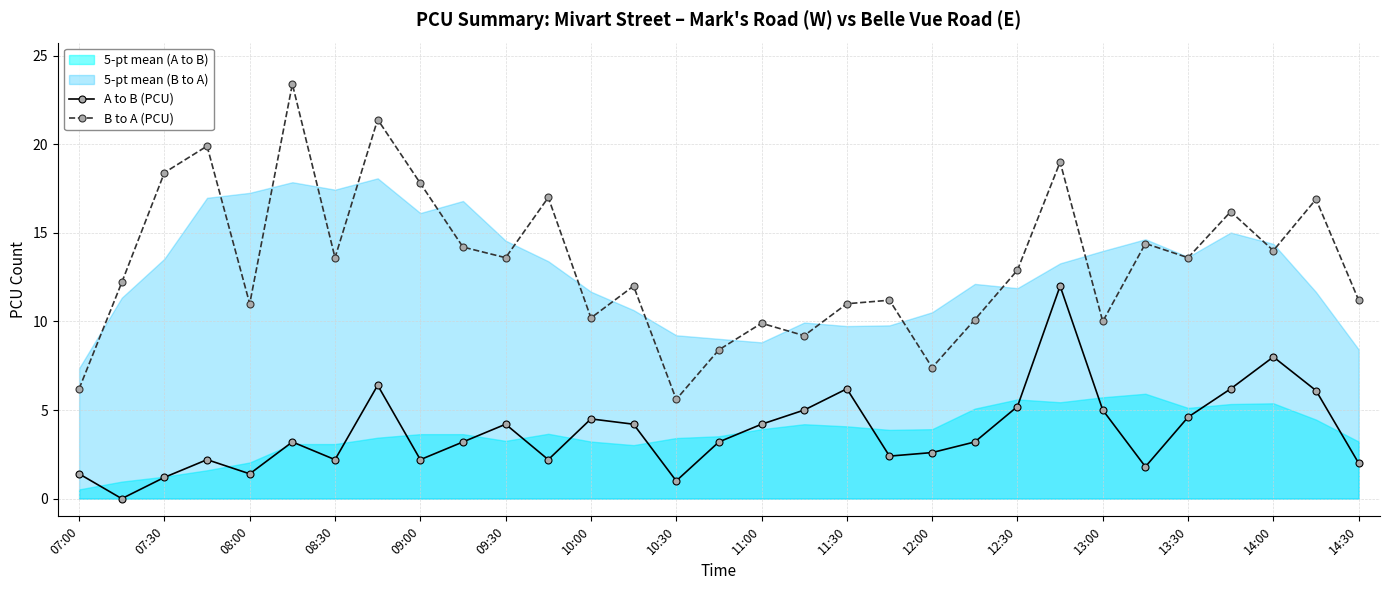

How many interior local valleys does the B to A (PCU) series have?

10